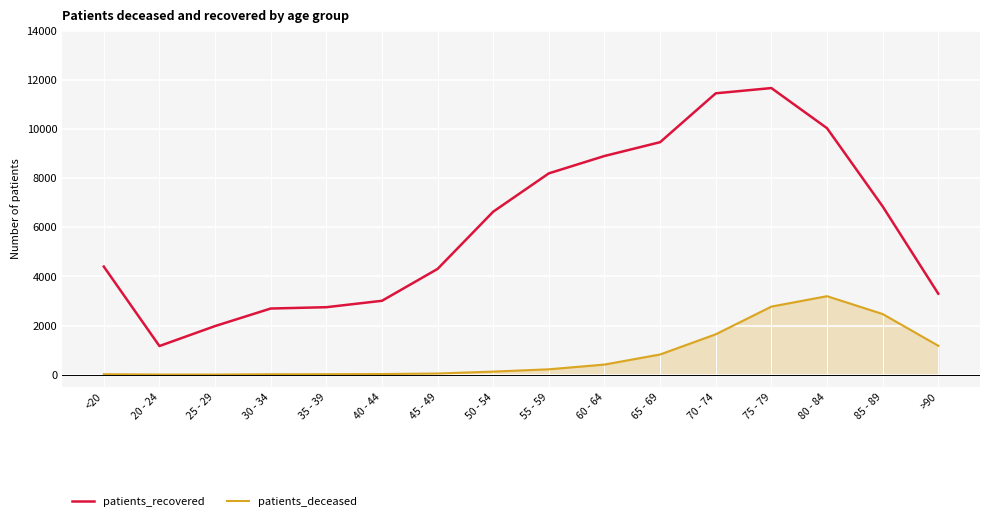

Does the chart have visible grid lines?

Yes